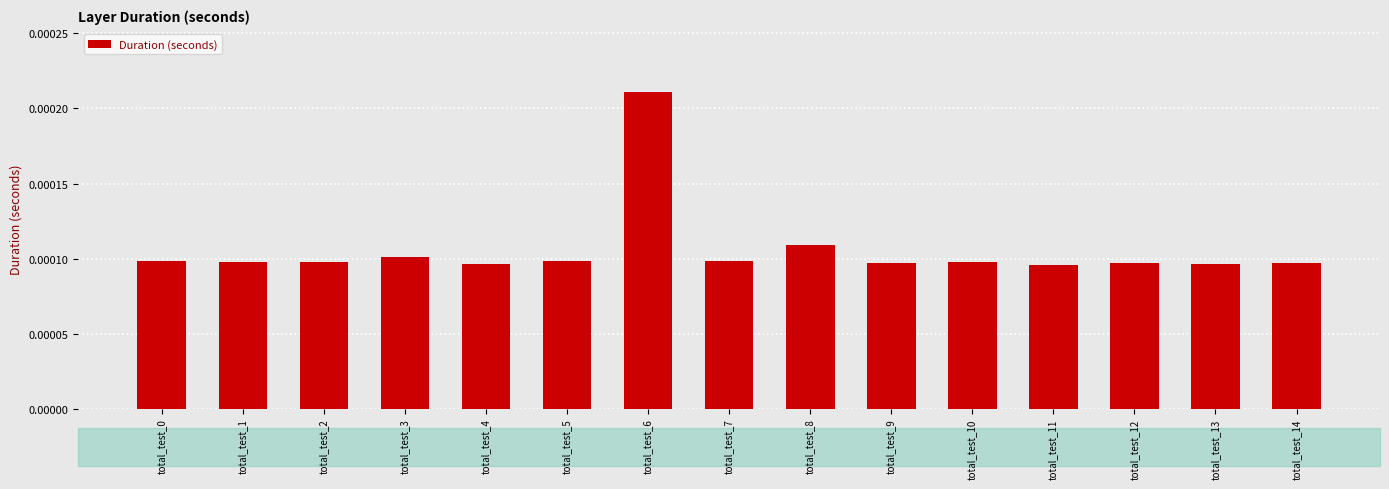

How many values are between 0 and 1?

15